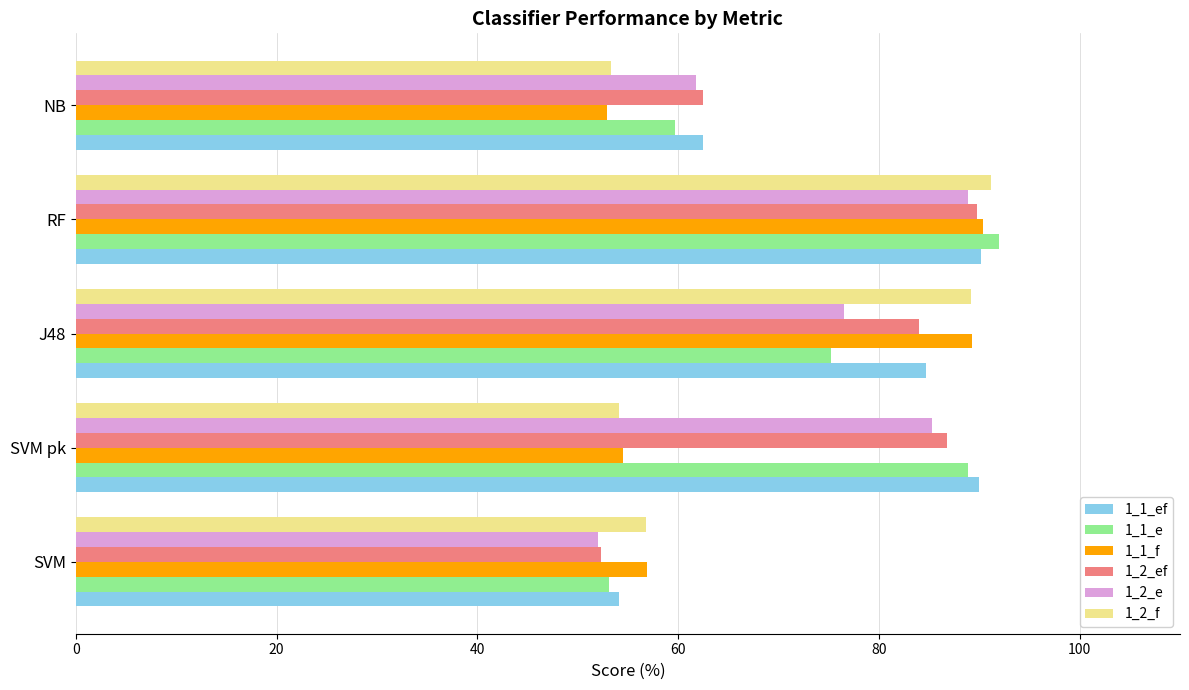

The 1_1_f series shows 59.9 at RF. True or false?

False